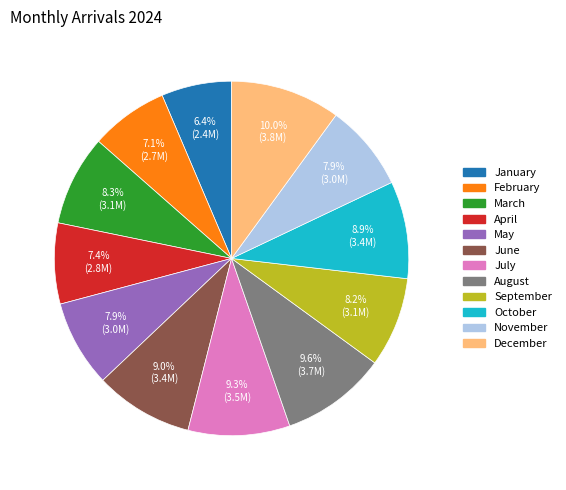

Between September and August, which is larger?

August